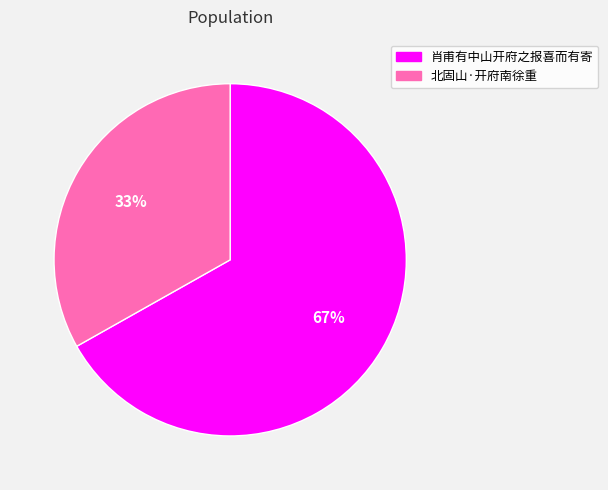

How many slices are in this pie chart?

2